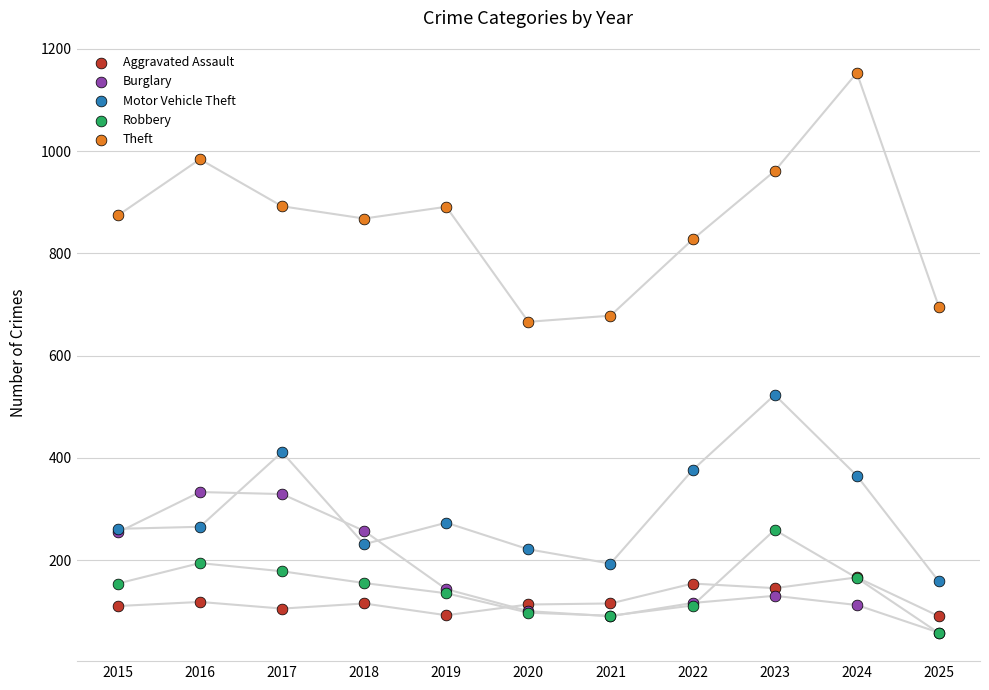

Which series reaches the maximum Y coordinate?

Theft